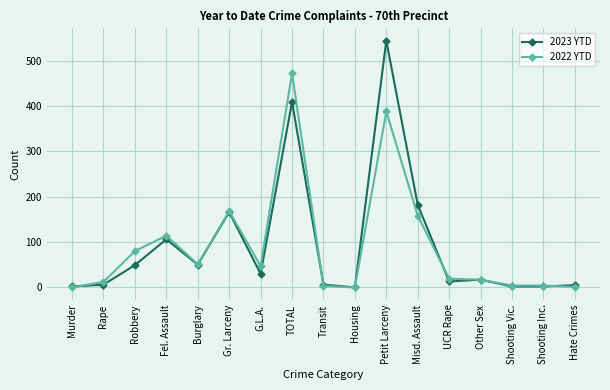

Rank the series by their maximum value, from highest to lowest.

2023 YTD, 2022 YTD